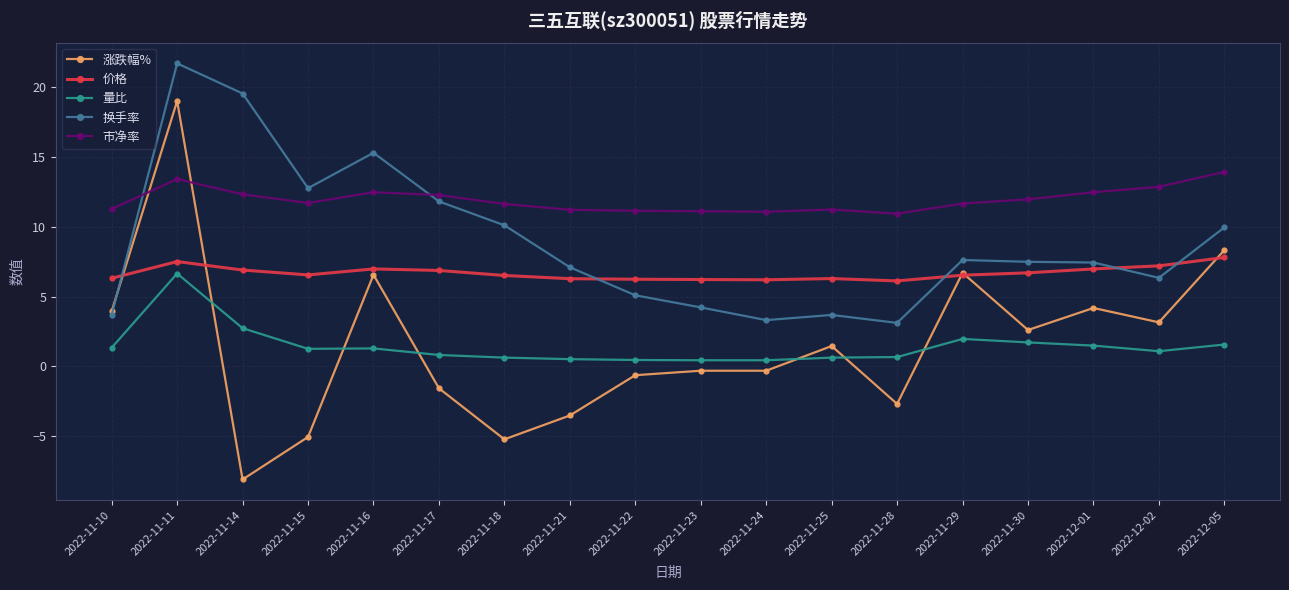

The 市净率 series shows 13.4 at 2022-11-11. True or false?

True